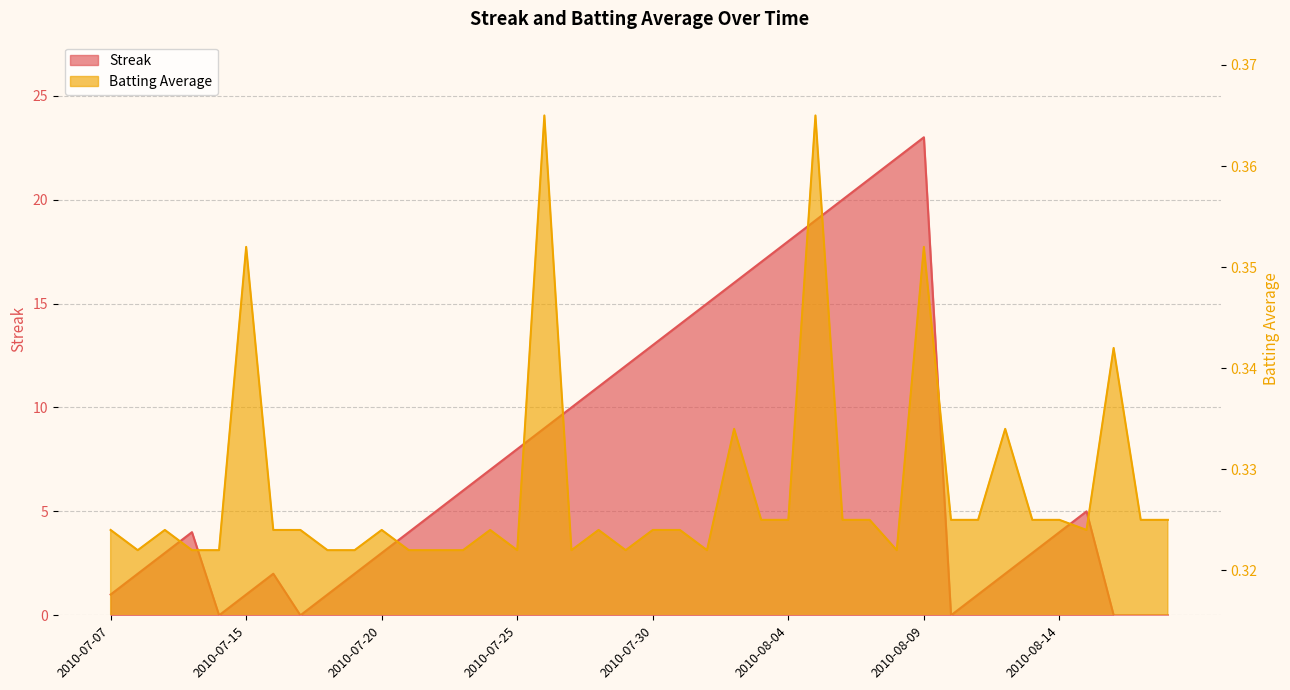

What is the sum of the Streak values at 2010-08-17 and 2010-07-30?

13.0